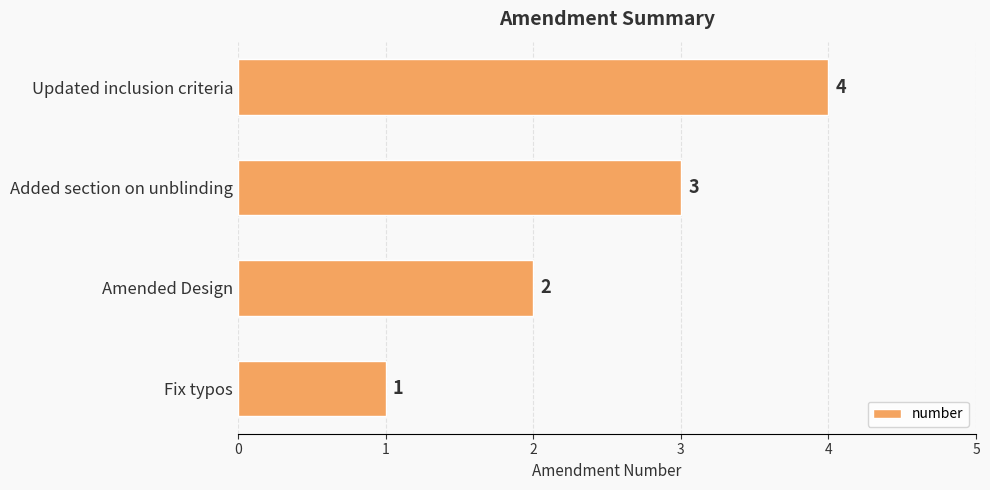

At which category does the chart reach its minimum across all series?

Fix typos